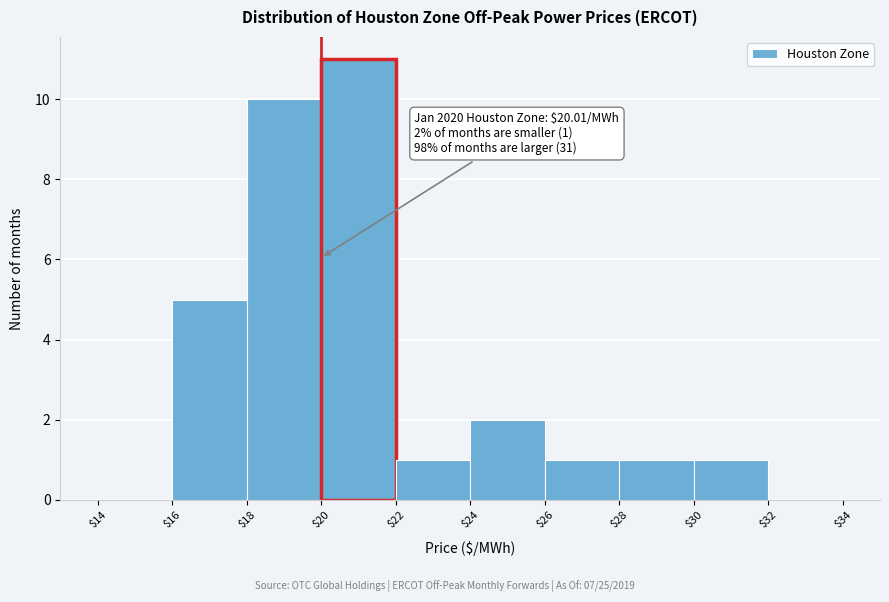

Over which range of the x-axis is the bar tallest?

$20 to $22